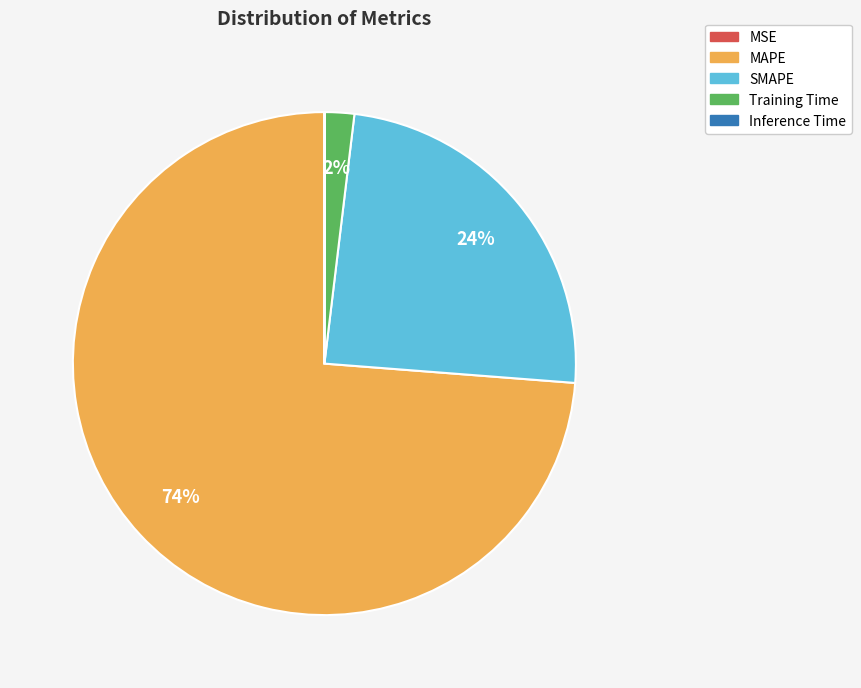

Is MAPE the majority of the pie?

Yes